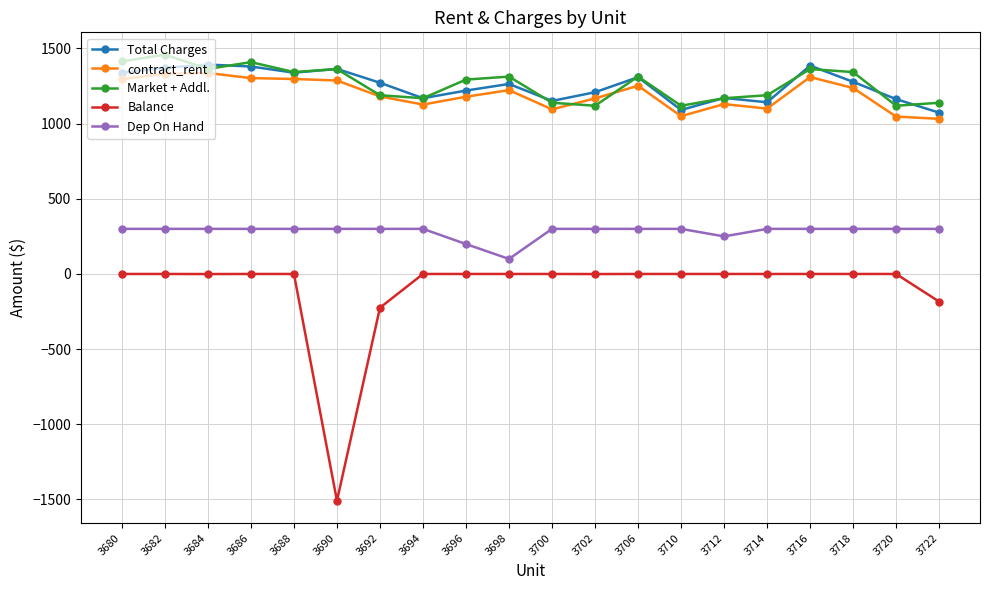

How many values in the Market + Addl. series are below 1313?

10